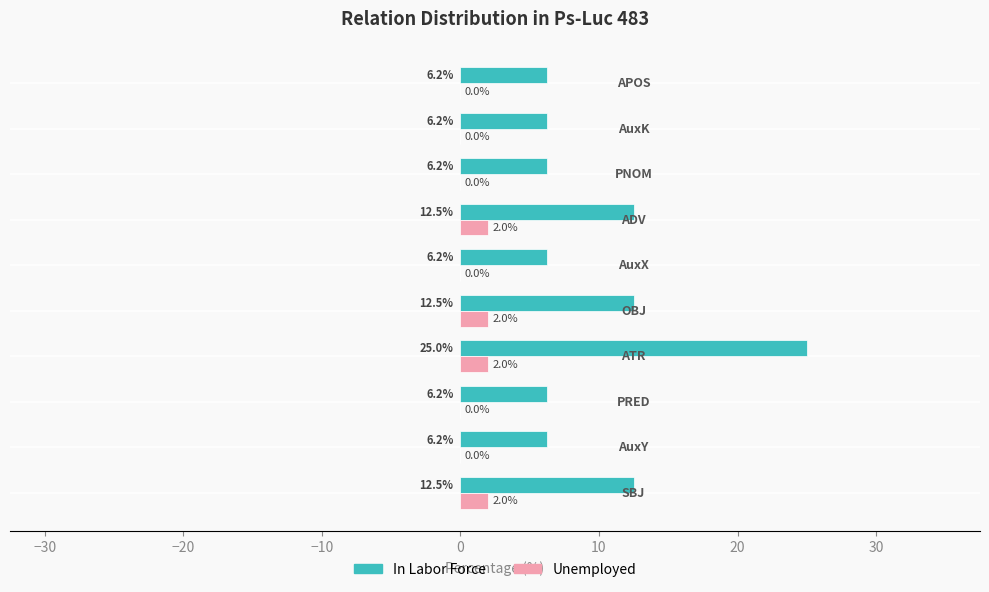

What is the greatest value displayed?

25.0